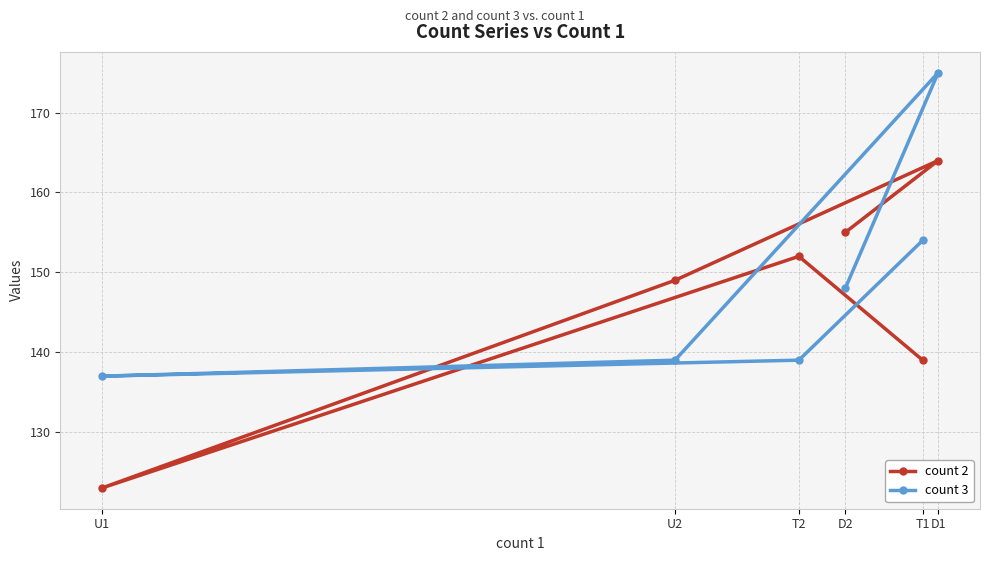

What is the sum of all count 3 values?

892